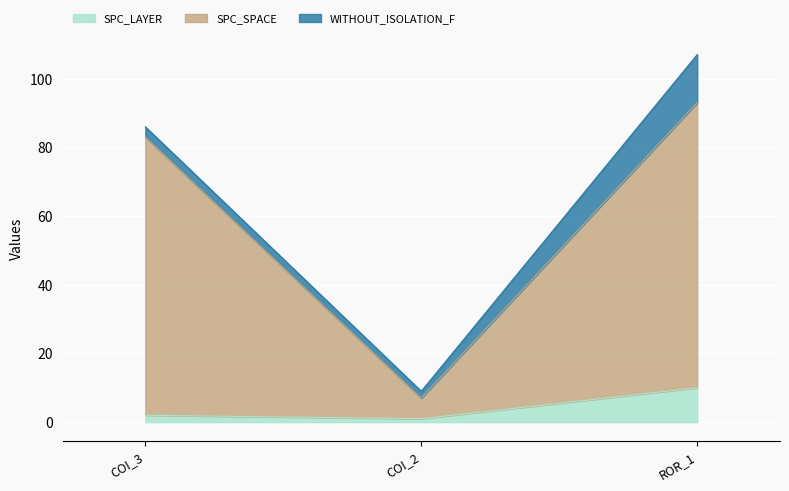

Reading right to left, what are the values for SPC_LAYER?

ROR_1=10	COI_2=1	COI_3=2